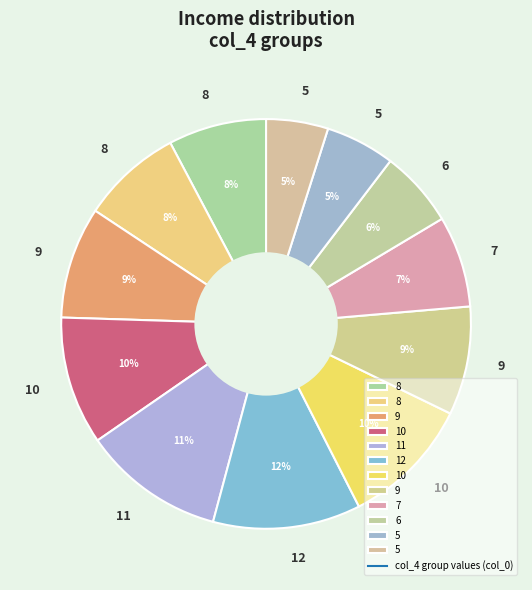

How many segments does this pie chart have?

12